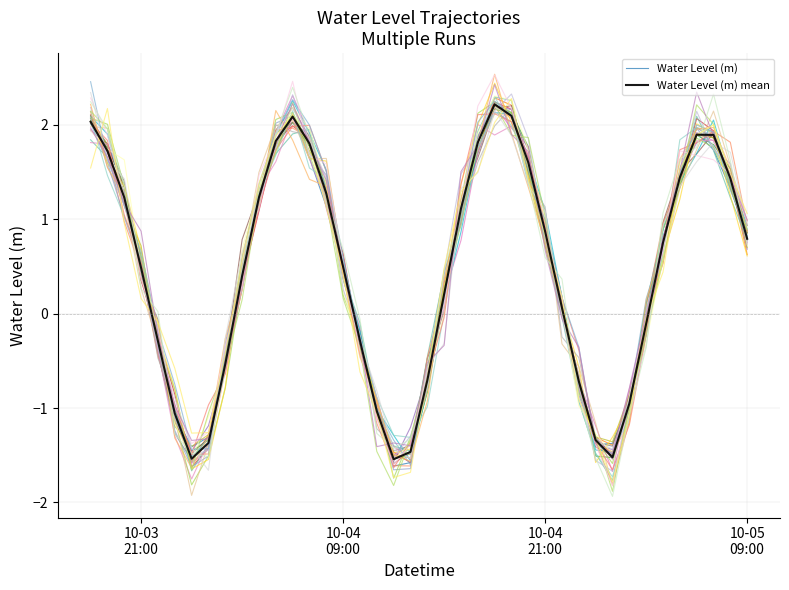

How many data points in Water Level (m) are above 0?

25